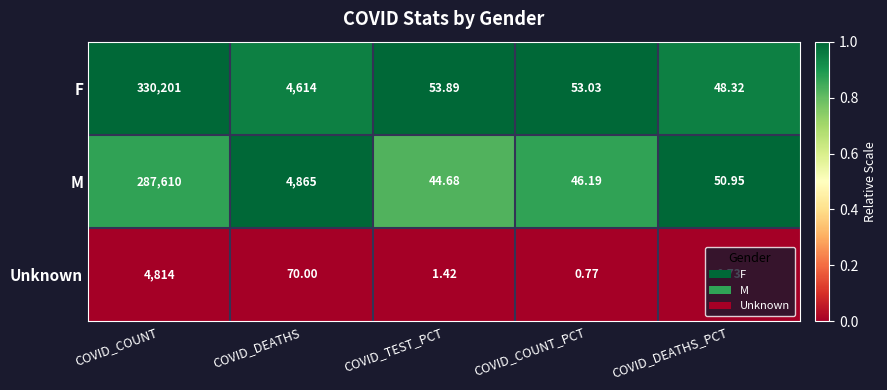

Where is F nearest to the value 165124?

COVID_DEATHS